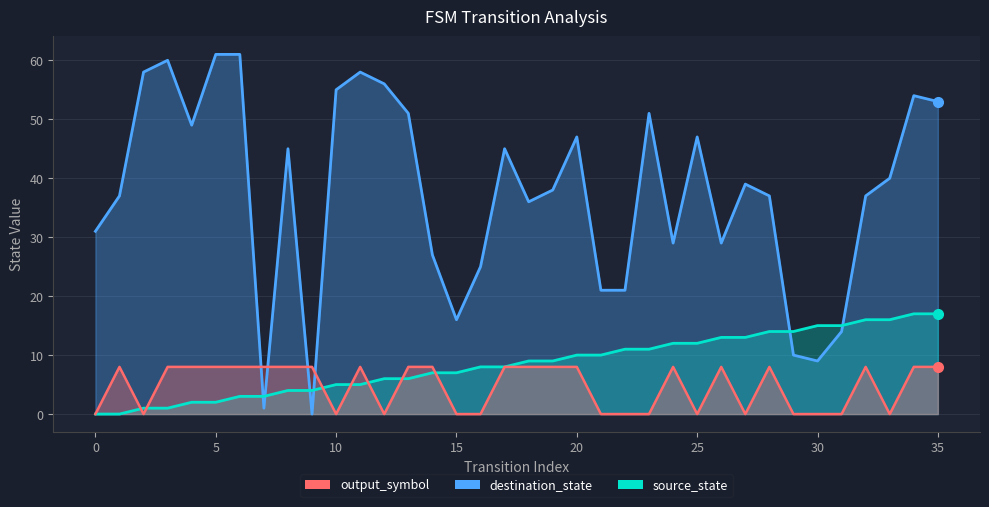

Reading left to right, transcribe all the data shown in this chart.

source_state: 0	0	1	1	2	2	3	3	4	4	5	5	6	6	7	7	8	8	9	9	10	10	11	11	12	12	13	13	14	14	15	15	16	16	17	17
destination_state: 31	37	58	60	49	61	61	1	45	0	55	58	56	51	27	16	25	45	36	38	47	21	21	51	29	47	29	39	37	10	9	14	37	40	54	53
output_symbol: 0	8	0	8	8	8	8	8	8	8	0	8	0	8	8	0	0	8	8	8	8	0	0	0	8	0	8	0	8	0	0	0	8	0	8	8